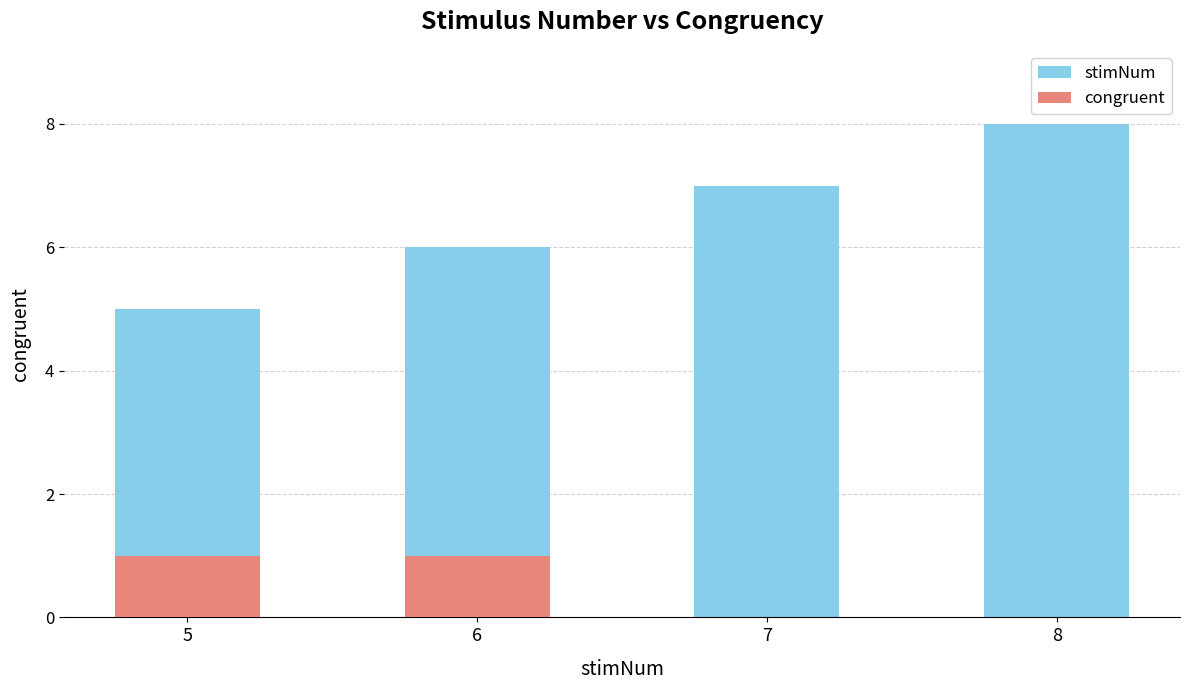

List the series in order of their overall mean, lowest first.

congruent, stimNum